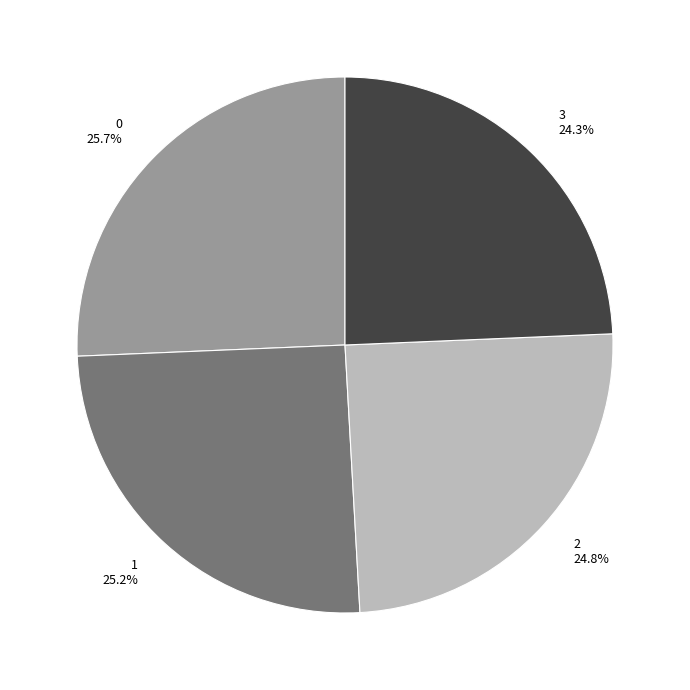

True or false: 1 accounts for 16% of the total.

False